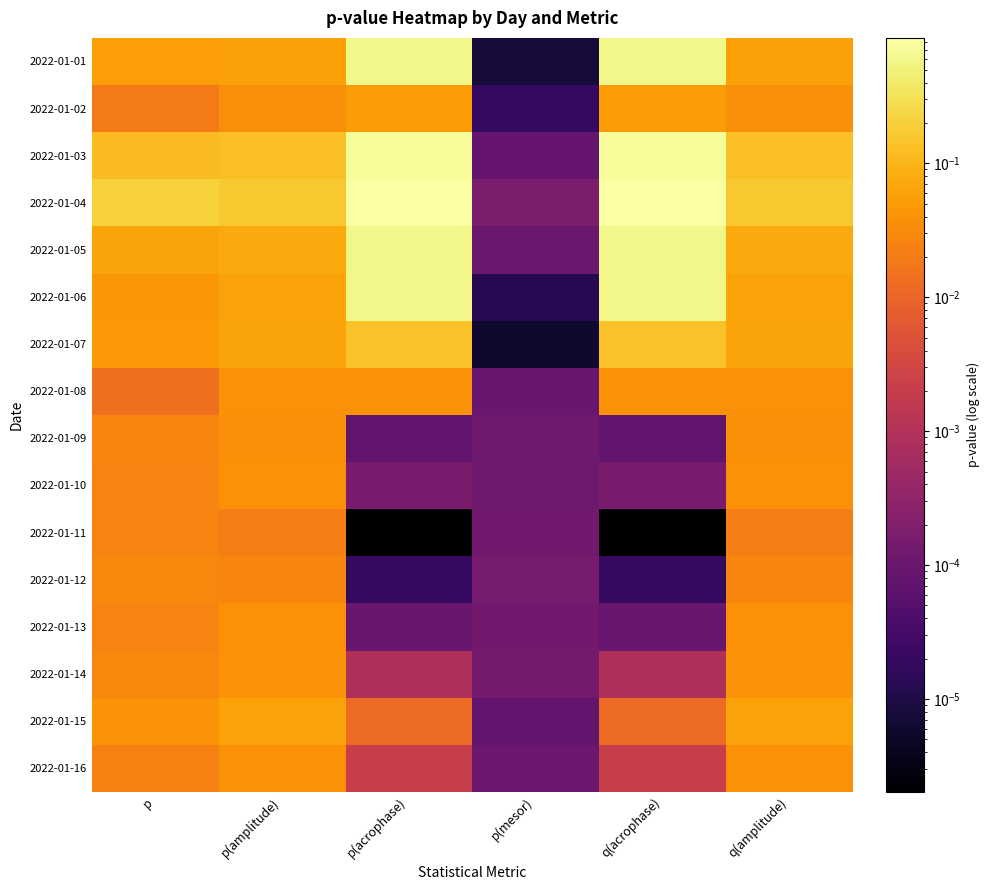

Rank the series at q(amplitude) from highest to lowest value.

2022-01-04, 2022-01-03, 2022-01-05, 2022-01-07, 2022-01-06, 2022-01-15, 2022-01-01, 2022-01-14, 2022-01-16, 2022-01-10, 2022-01-08, 2022-01-13, 2022-01-09, 2022-01-02, 2022-01-12, 2022-01-11